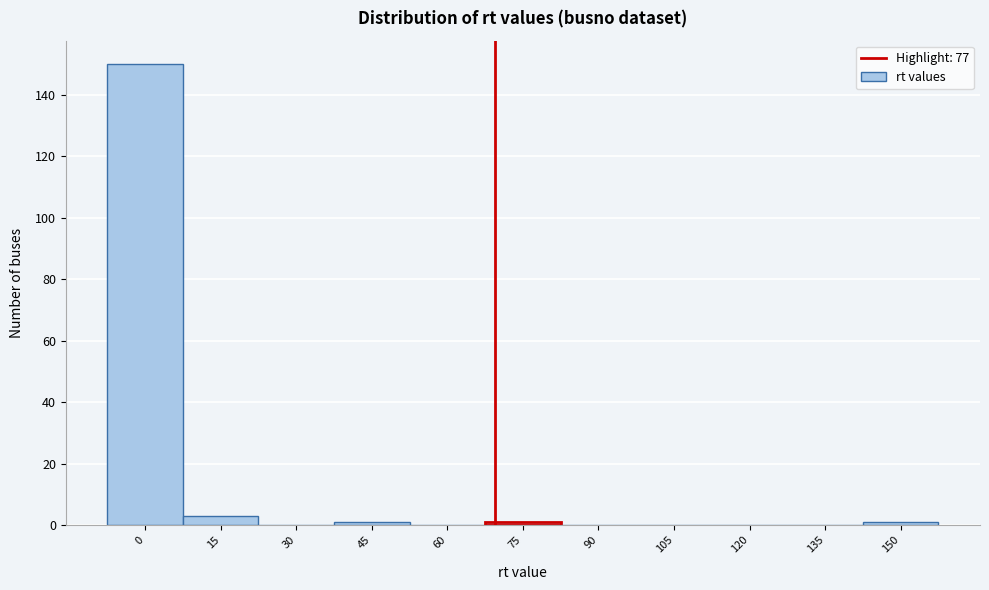

Reading left to right, extract all data points from this chart.

0=150	15=3	30=0	45=1	60=0	75=1	90=0	105=0	120=0	135=0	150=1